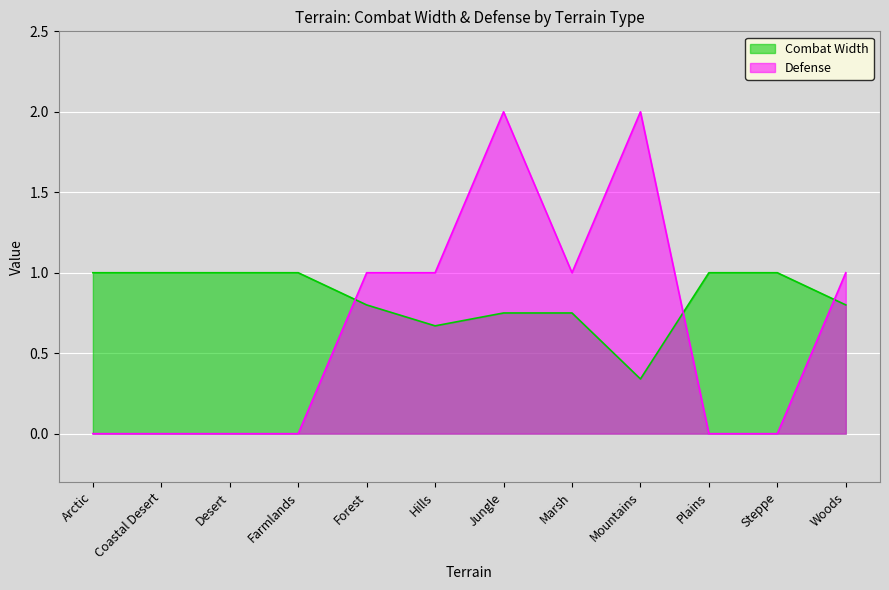

List the labels in order of Combat Width value, smallest first.

Mountains, Hills, Jungle, Marsh, Forest, Woods, Arctic, Coastal Desert, Desert, Farmlands, Plains, Steppe